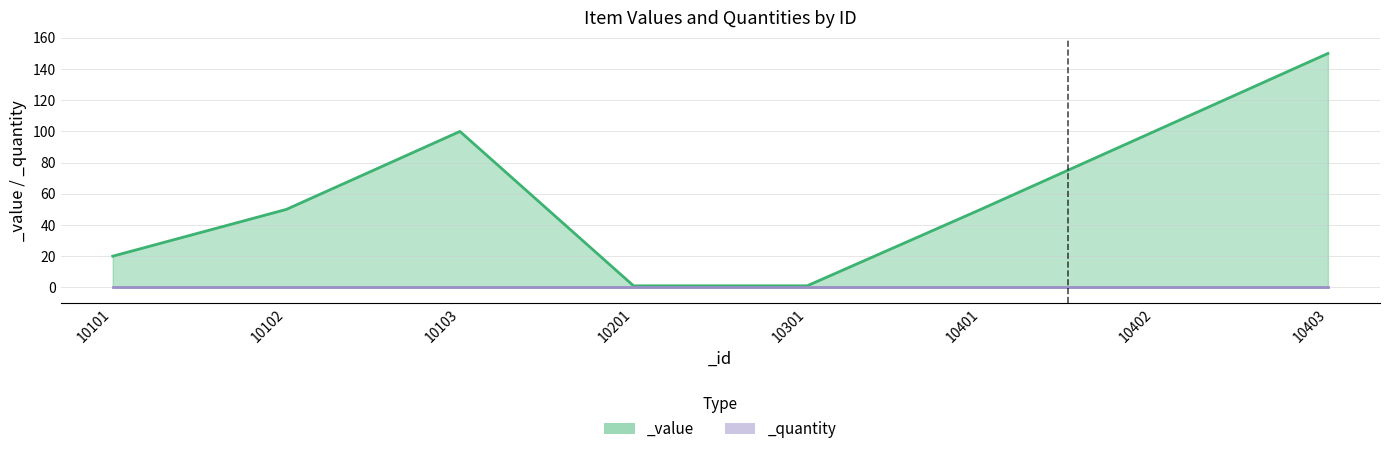

Count the number of categories in the chart.

8